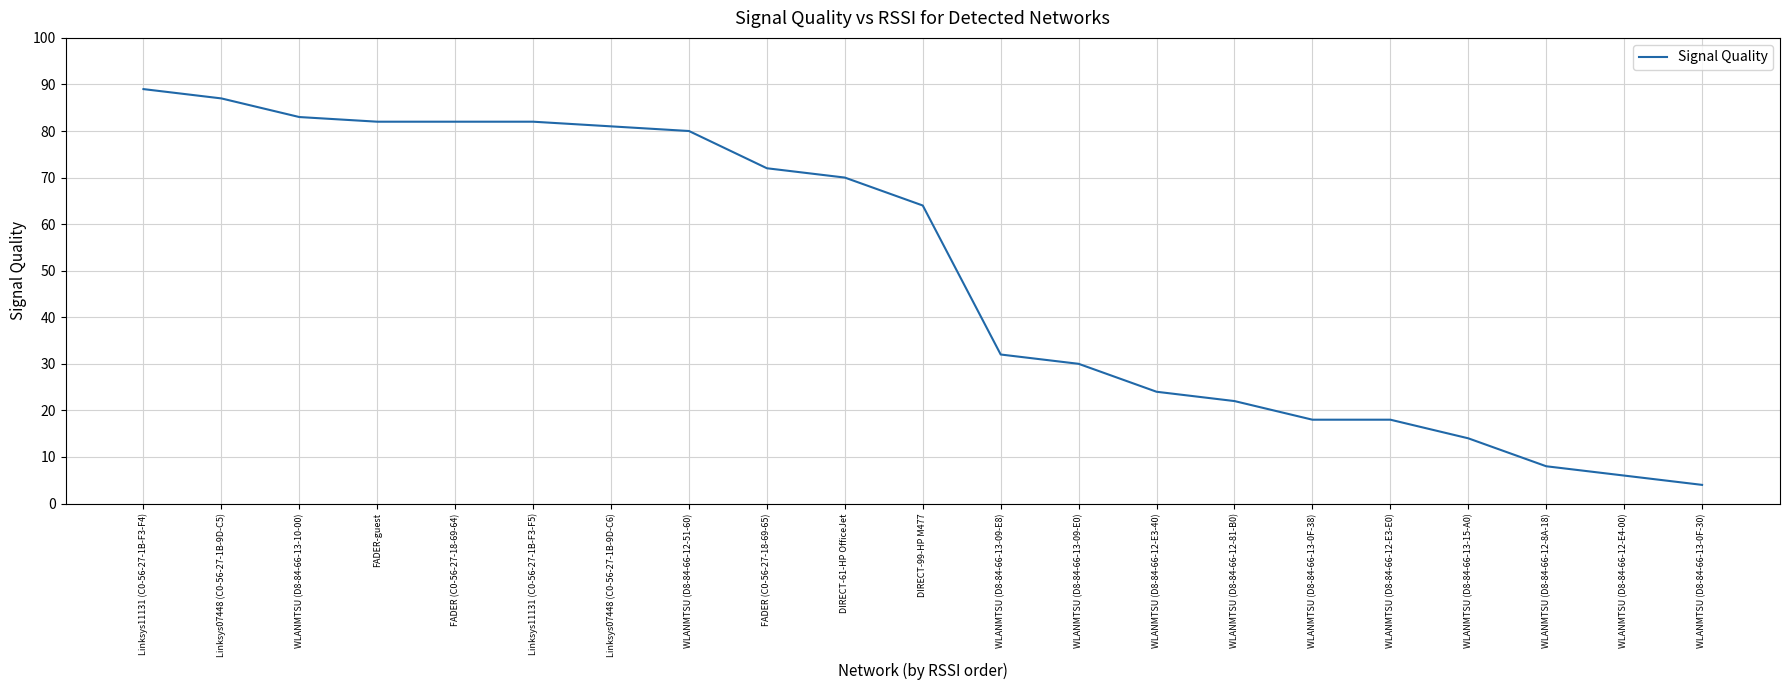

The chart shows a value of 146 at Linksys11131 (C0-56-27-1B-F3-F5). True or false?

False